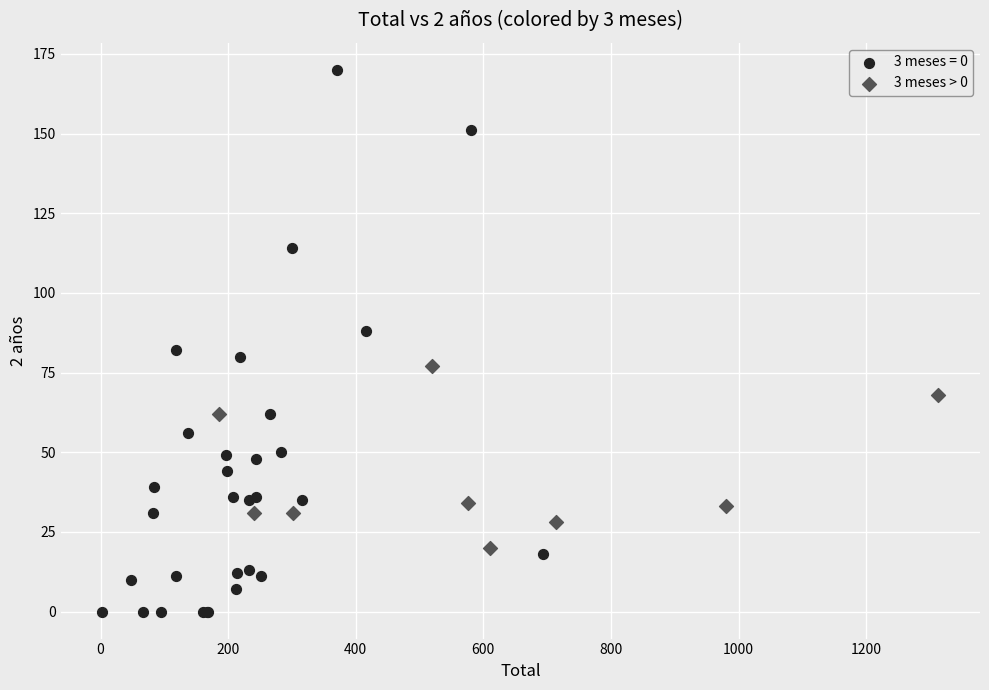

Which series contains the lowest Y value?

3 meses = 0